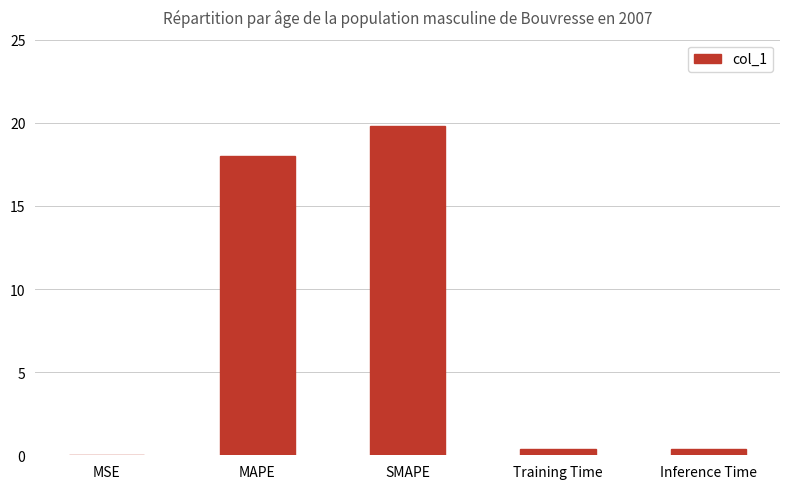

What is the sum of all values?

38.6